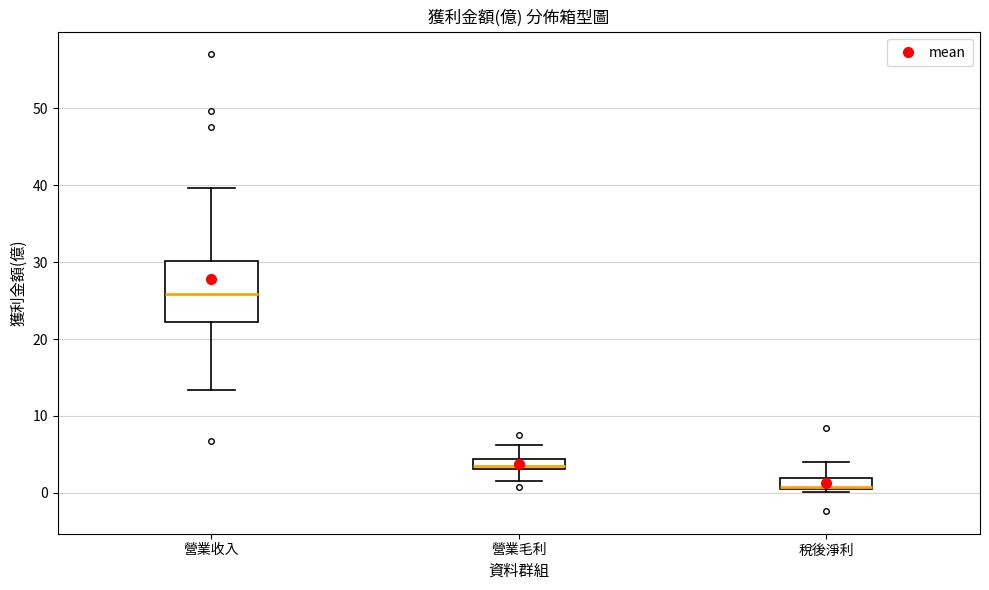

Which box's median line is the lowest?

稅後淨利